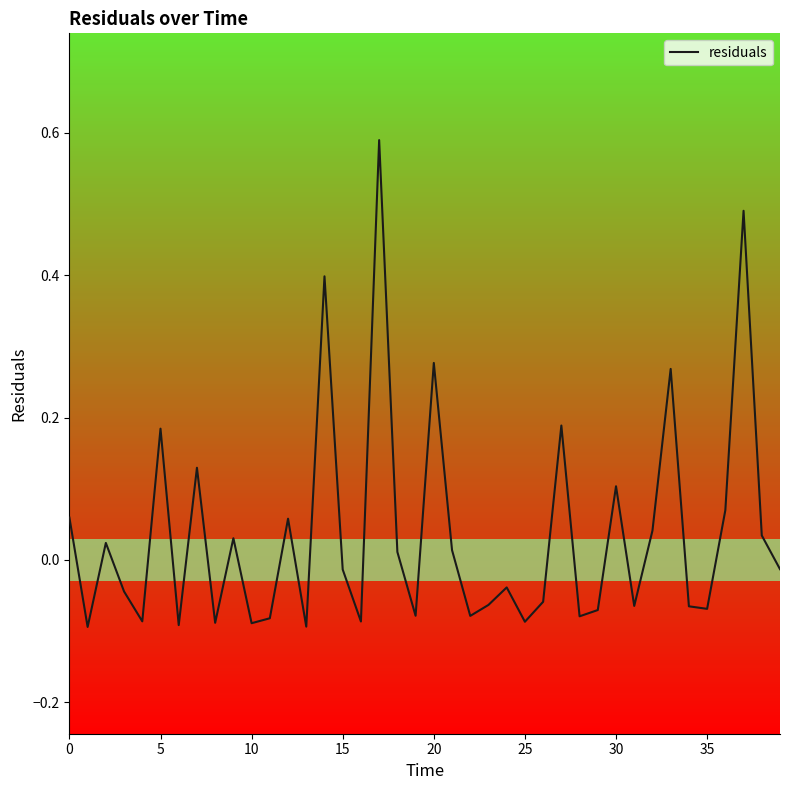

What is the difference between the maximum and minimum values?

0.7